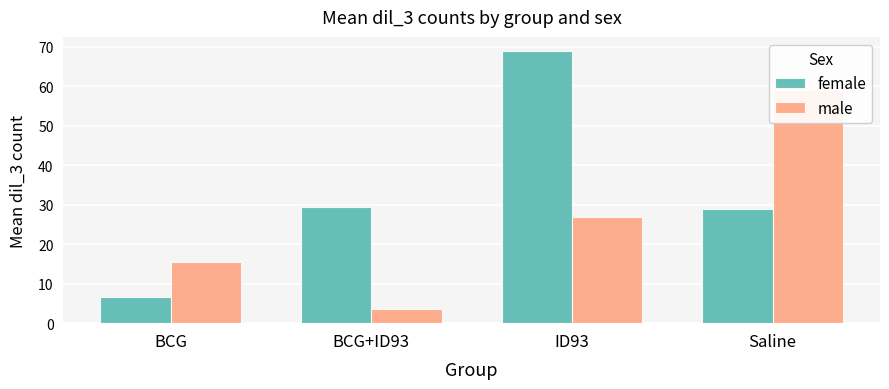

What is the average value of the female series?

33.5